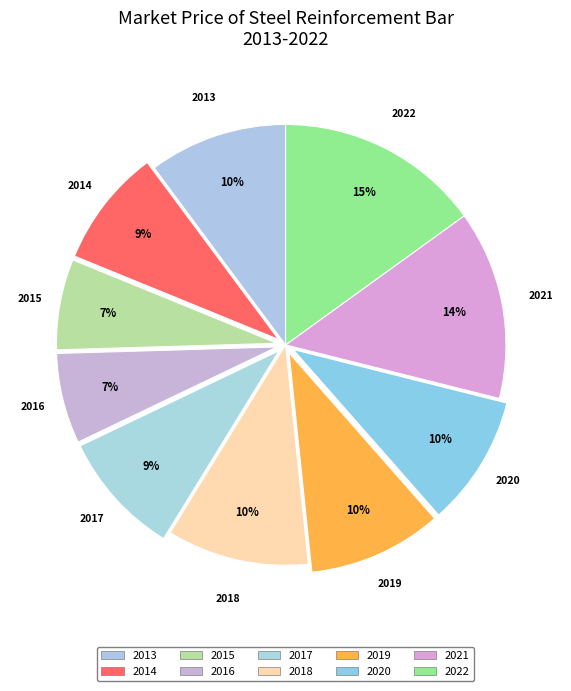

Do 2013 and 2021 together represent more than half of the pie?

No